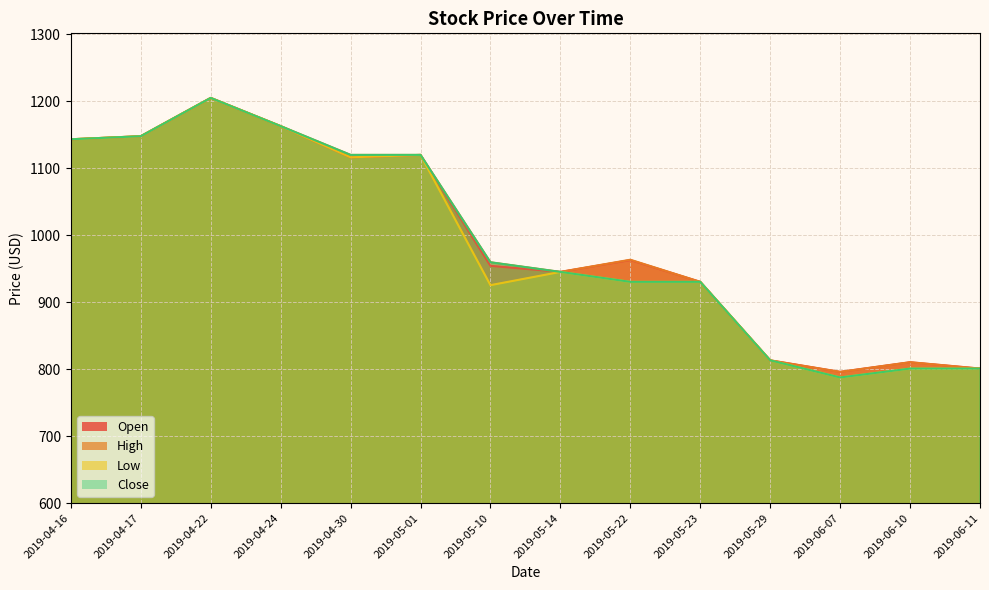

True or false: High and Low intersect in this chart.

False